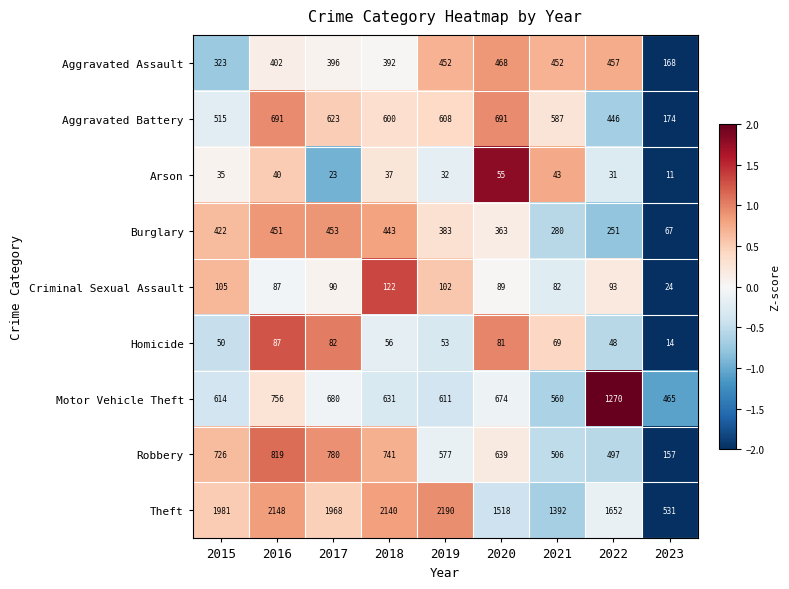

How many values in the Theft series are below 1968?

4